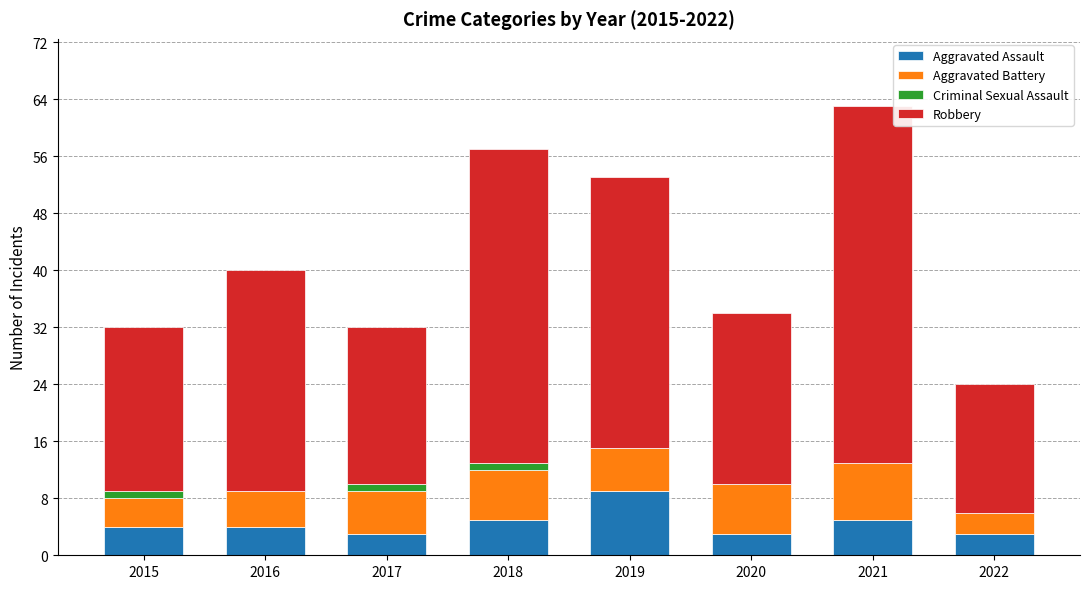

At which category is the sum across all series the highest?

2021